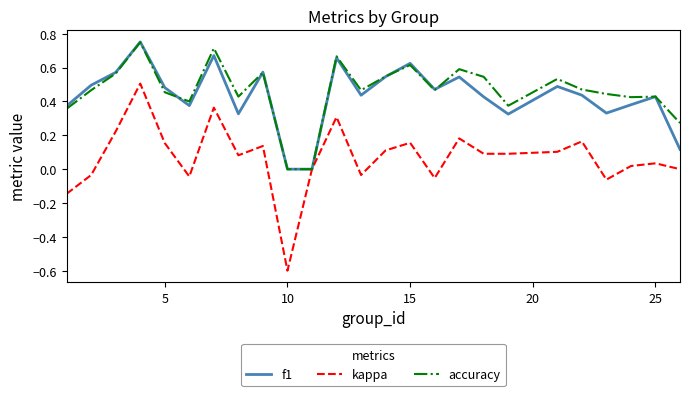

What are all the series names shown in the legend?

f1, kappa, accuracy